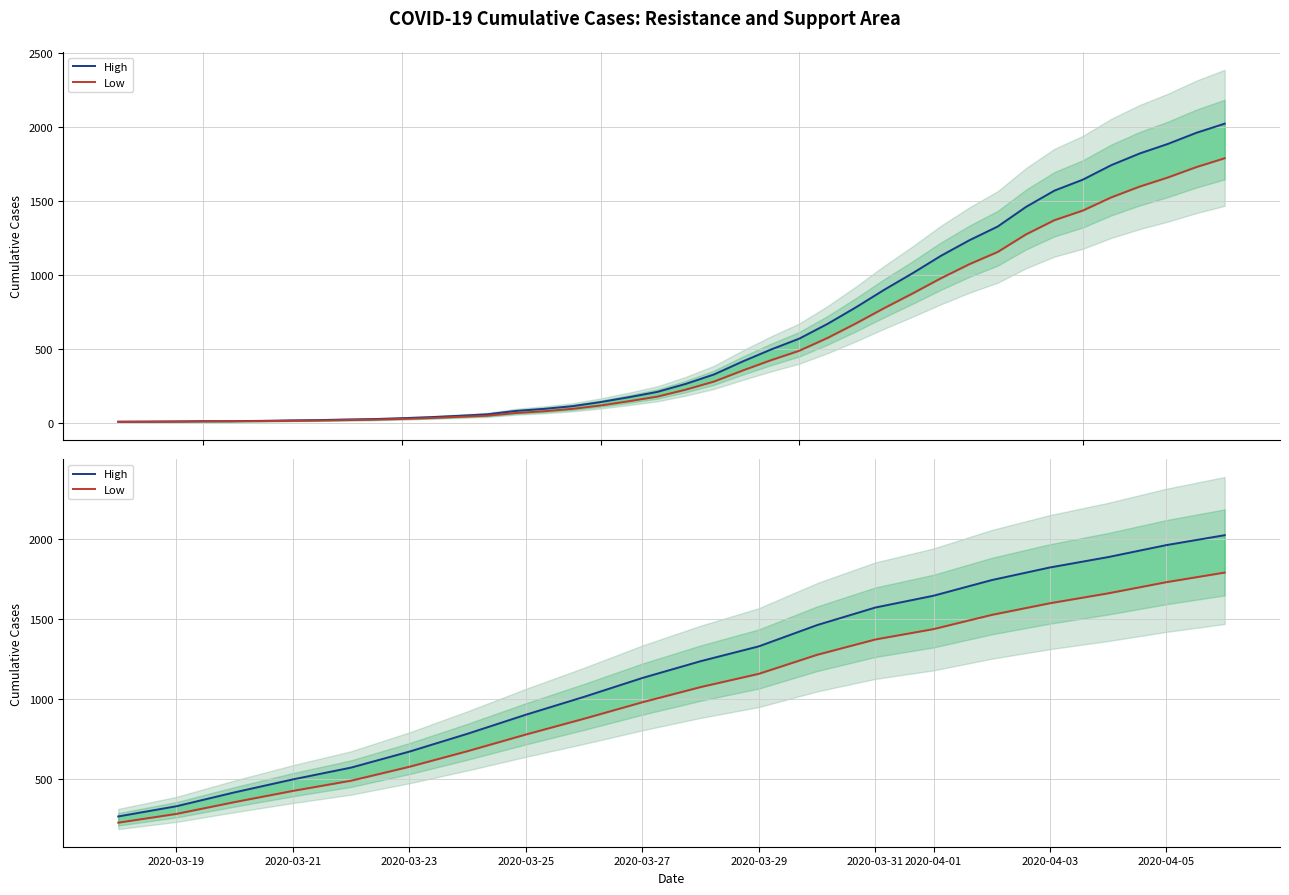

The value of High at 2020-04-01 is 1645. True or false?

True